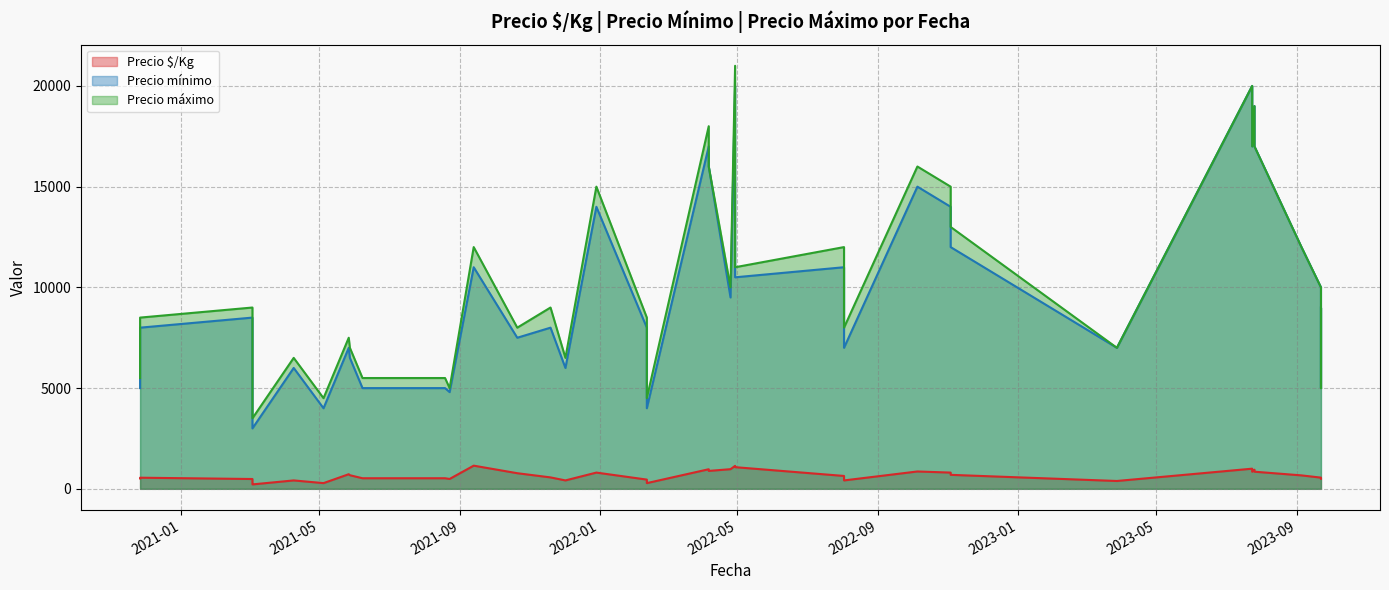

How many categories are shown in the chart?

40